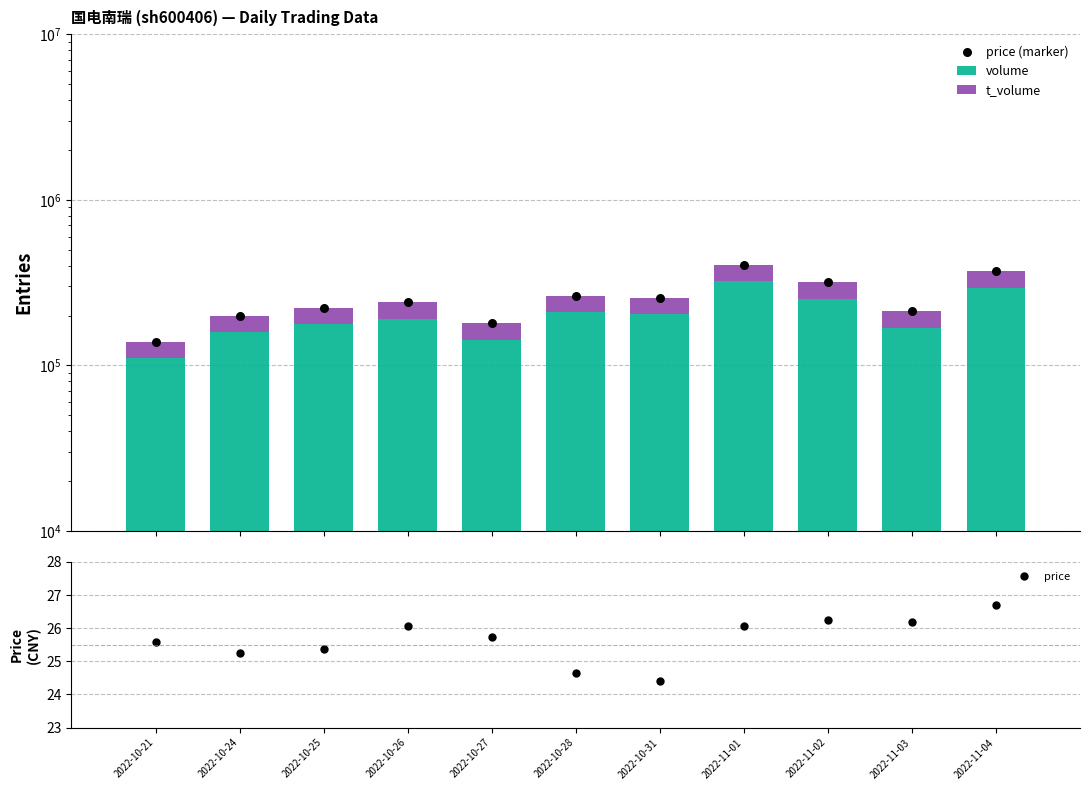

Which series contains the lowest Y value?

price